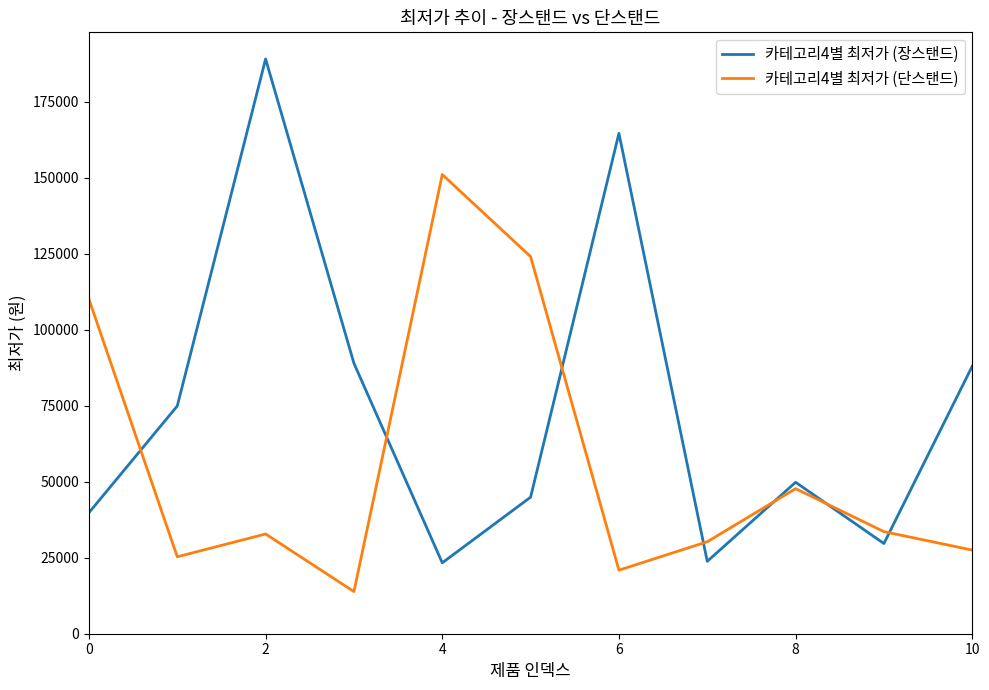

What is the greatest value displayed?

189000